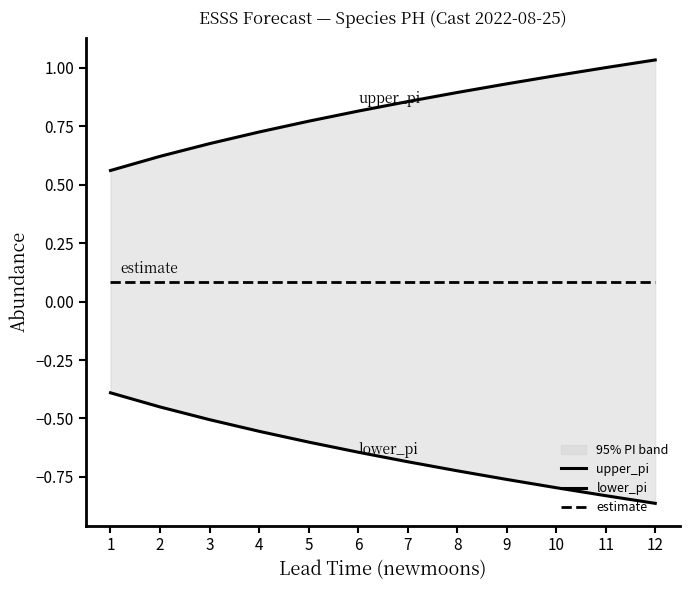

Is it true that estimate equals 0.0 at 10?

False